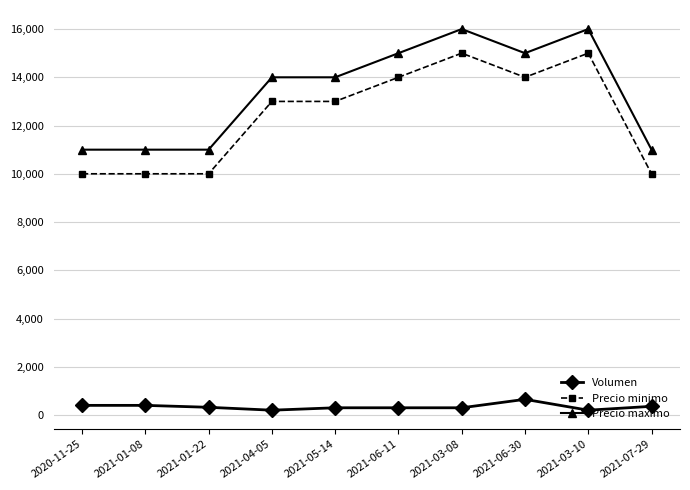

True or false: Precio minimo has a value of 13000 at 2021-05-14.

True